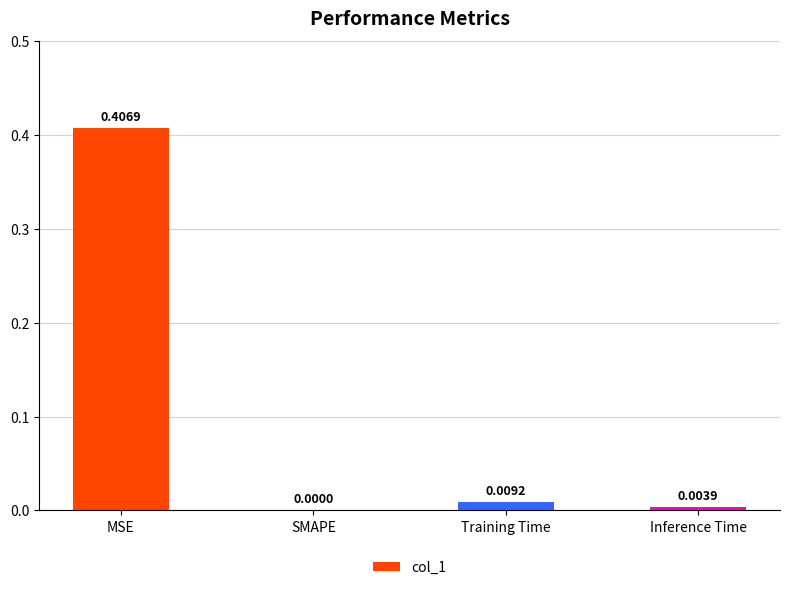

What is the change in value from MSE to SMAPE?

-0.4